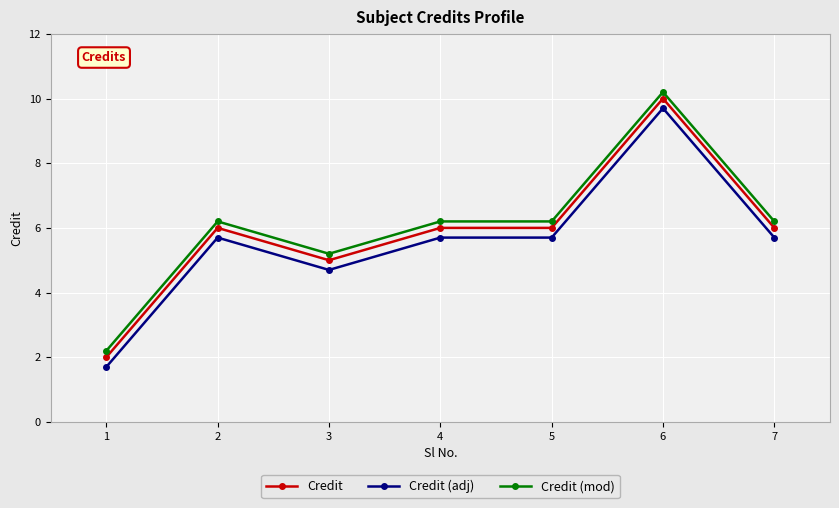

What is the maximum value for Credit?

10.0